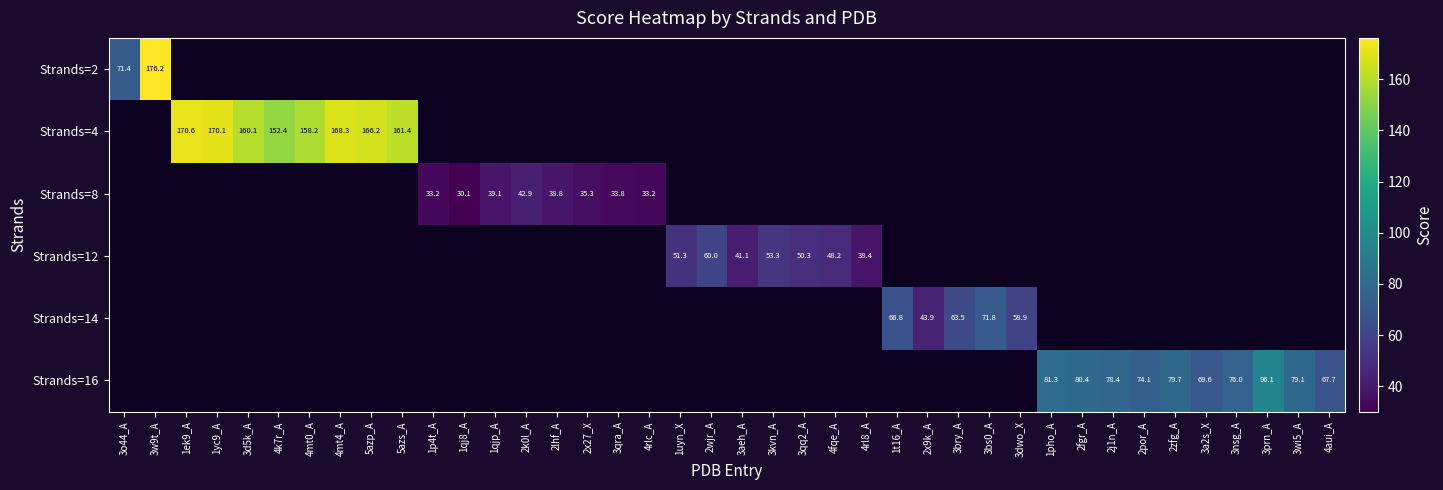

True or false: Strands=12 has a value of 17.7 at 3aeh_A.

False